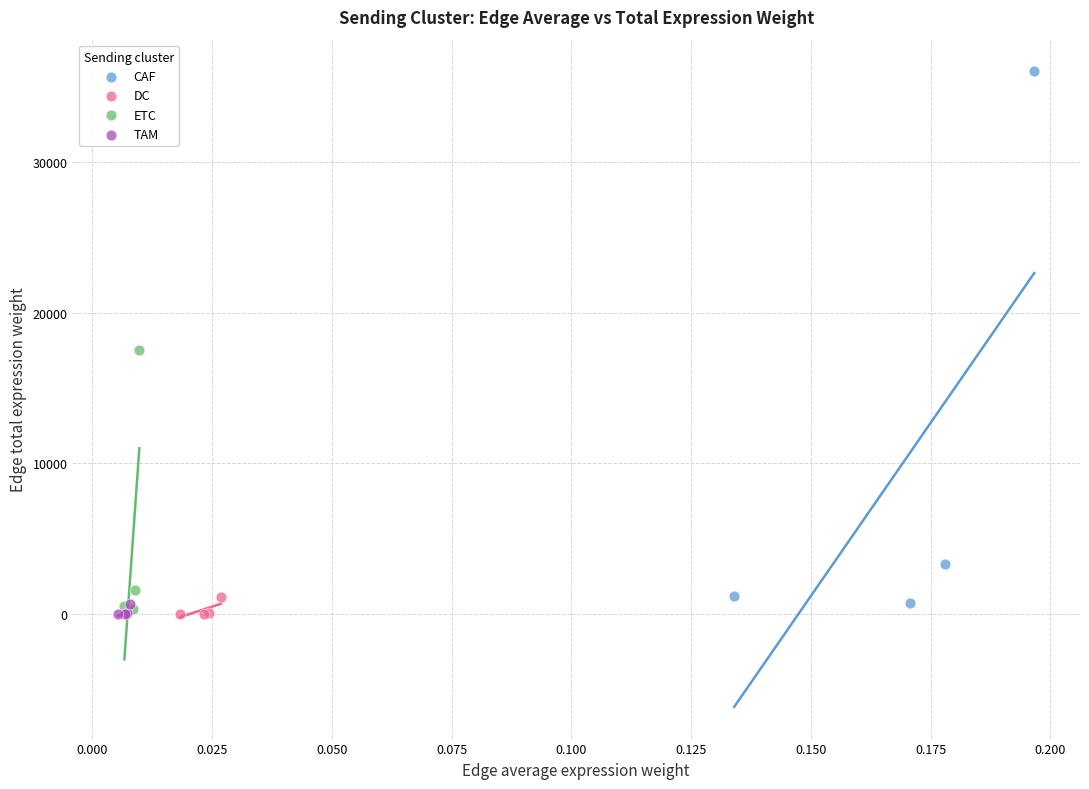

Which series has the widest spread of Y values?

CAF